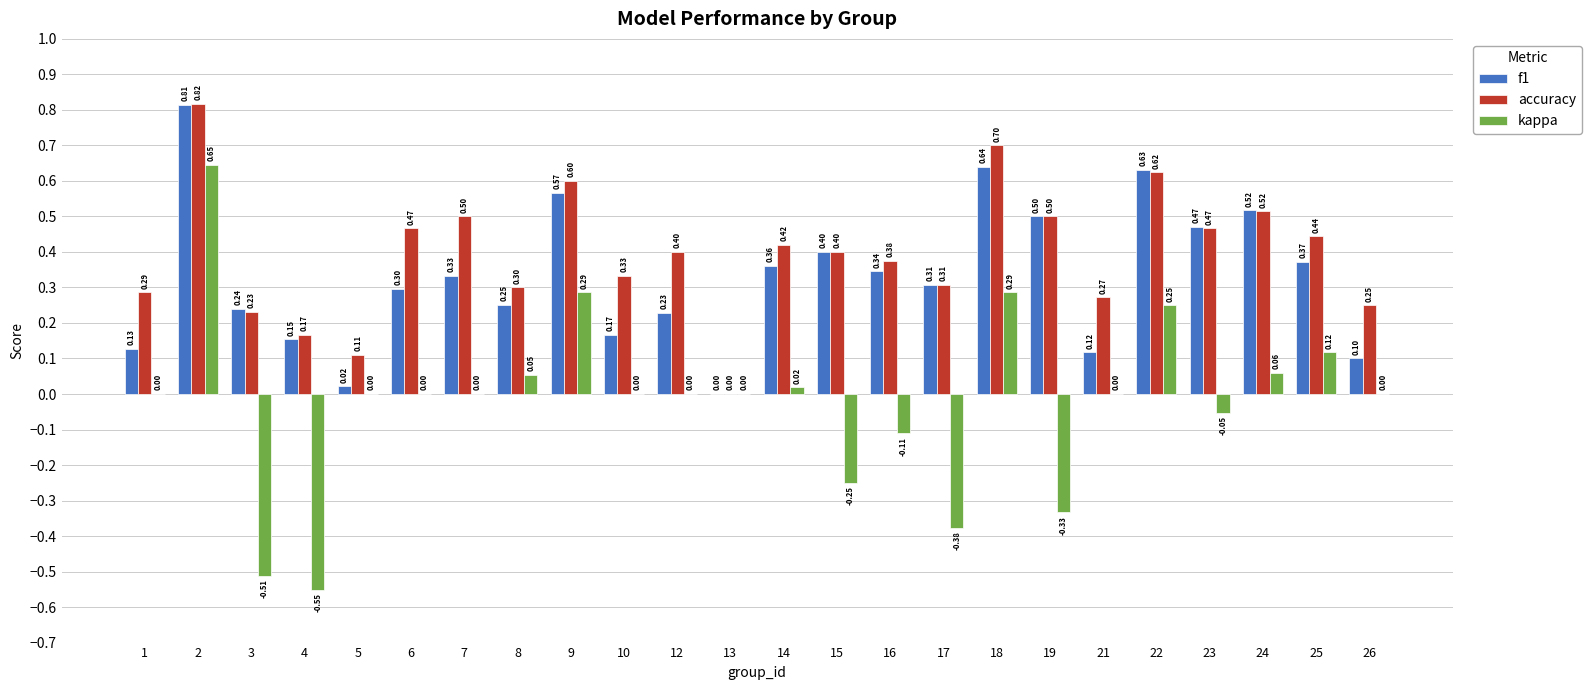

Which series changed the most between 23 and 24?

kappa